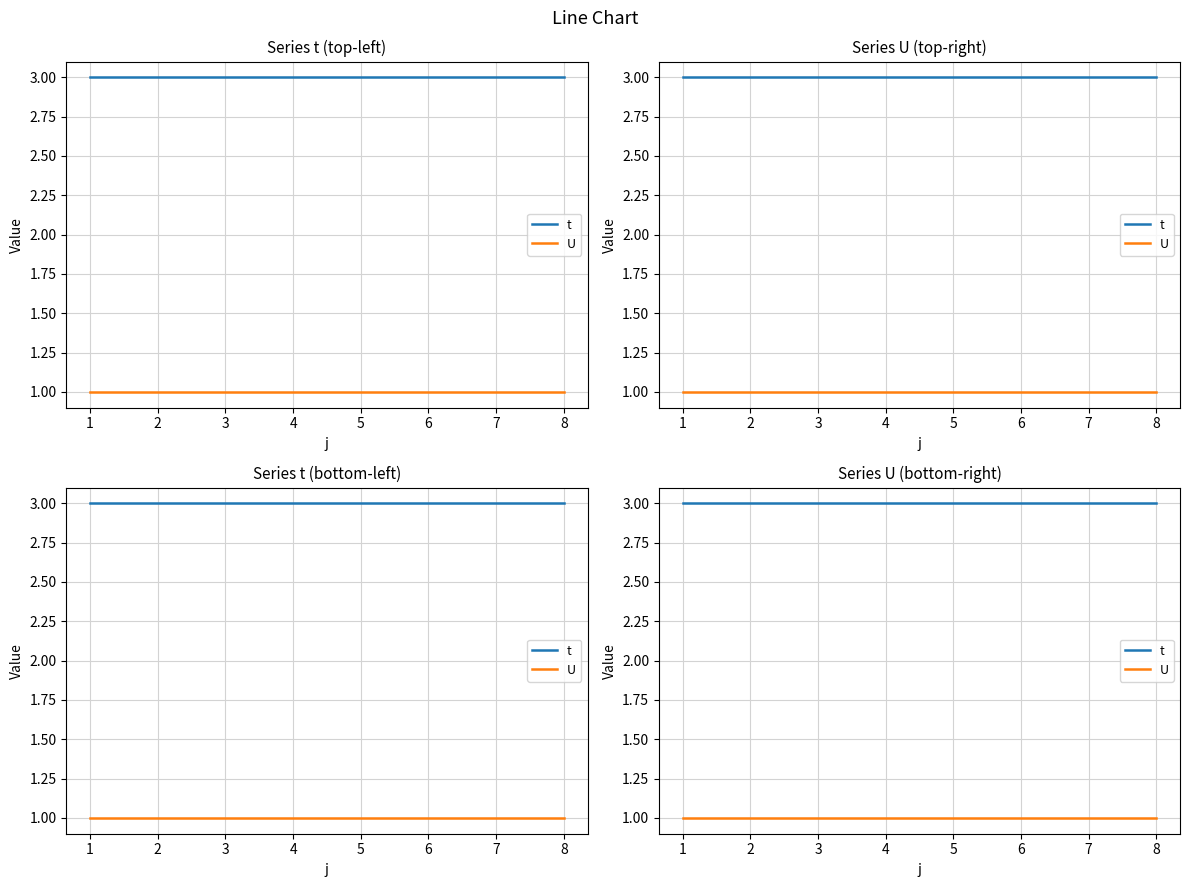

Which series changed the most between 1 and 5?

t